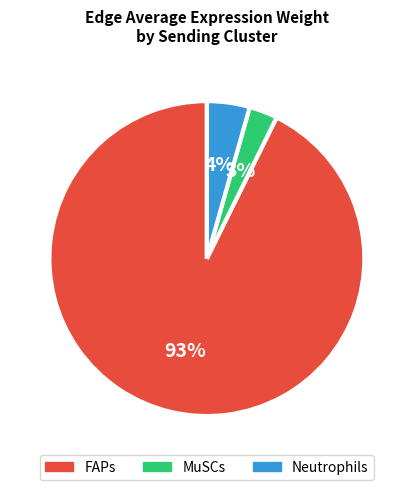

How many segments does this pie chart have?

3